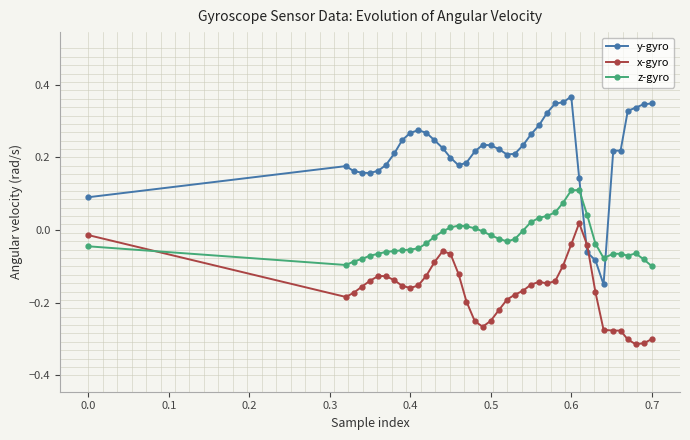

Which series has the widest spread of values?

y-gyro